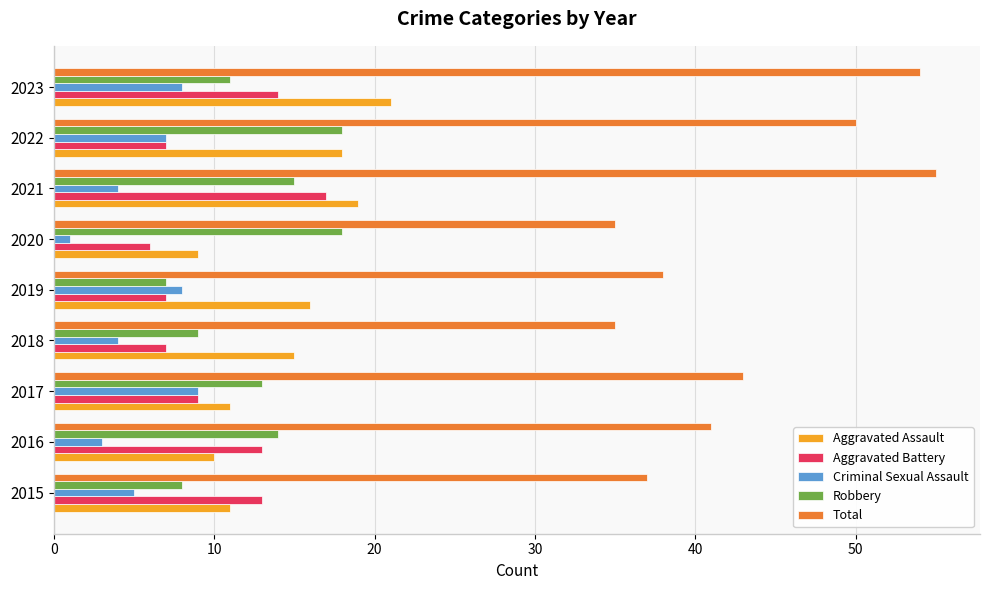

What is the difference between the maximum and minimum values in the Criminal Sexual Assault series?

8